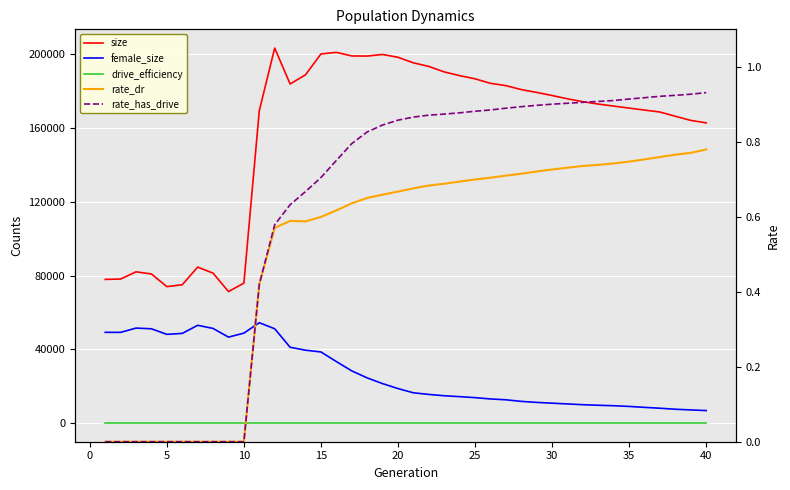

List the series in order of their peak value, highest first.

size, female_size, rate_has_drive, rate_dr, drive_efficiency